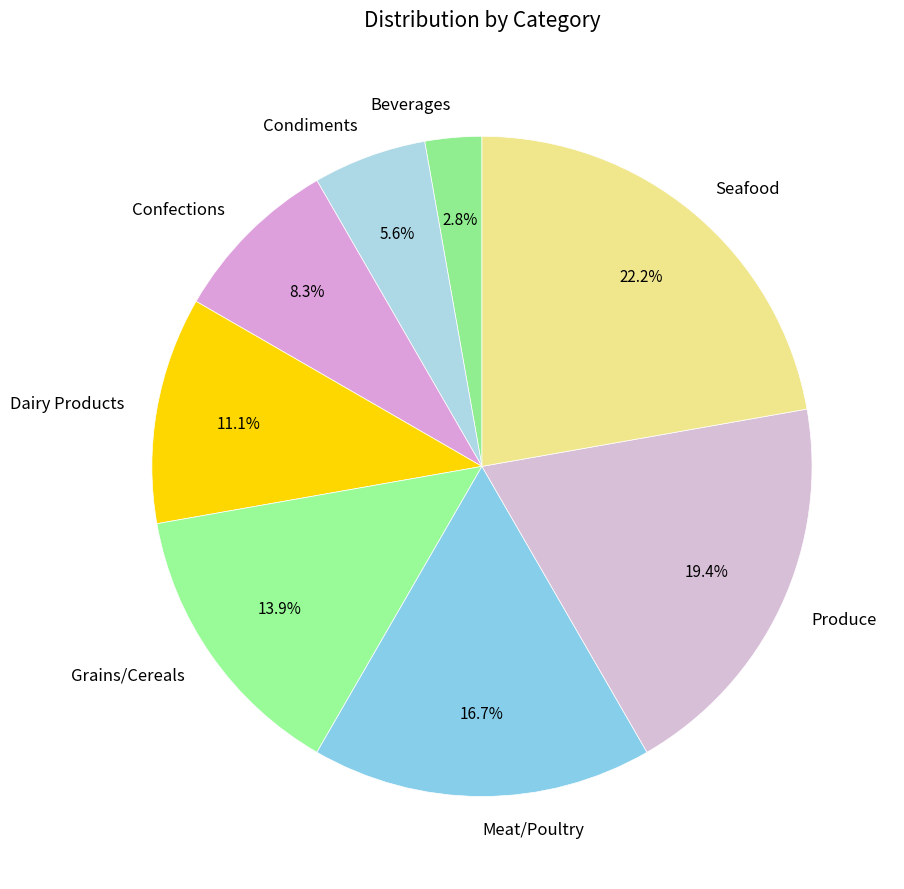

What is the ratio of the value at Beverages to the value at Seafood?

0.1